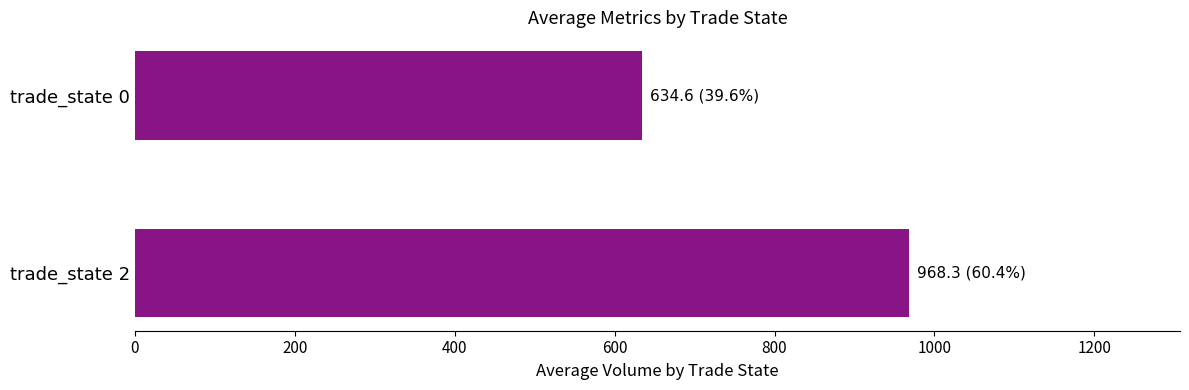

At which label is the value closest to 801?

trade_state 0